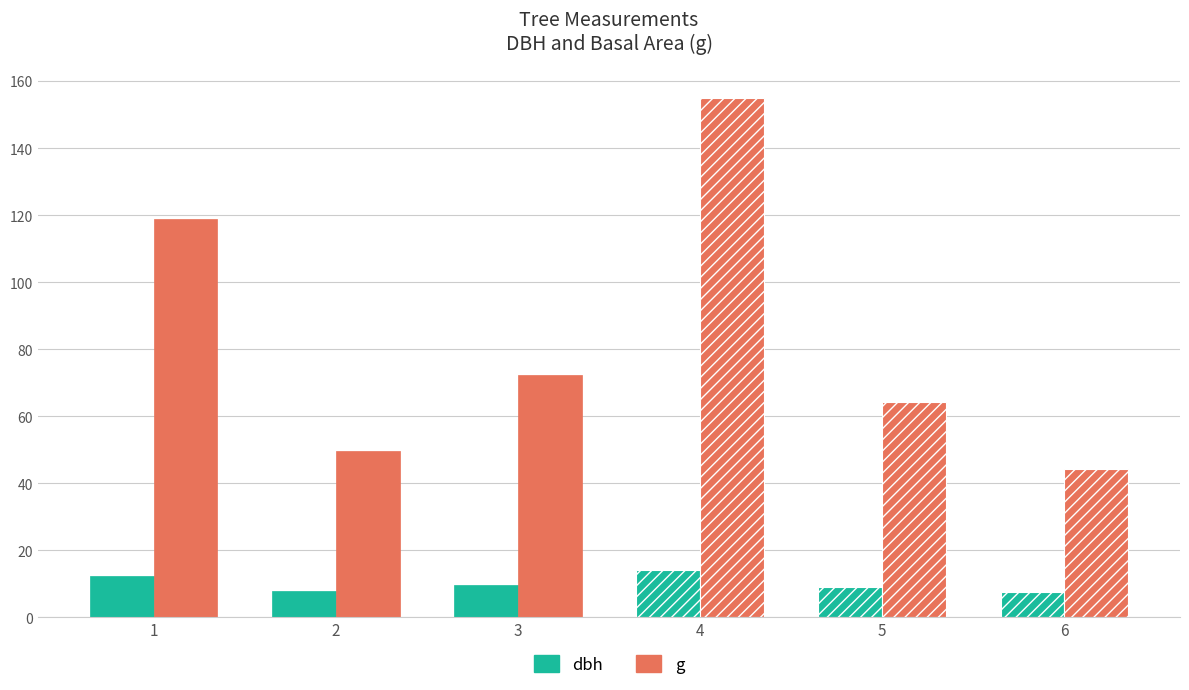

Rank the series at 3 from highest to lowest value.

g, dbh